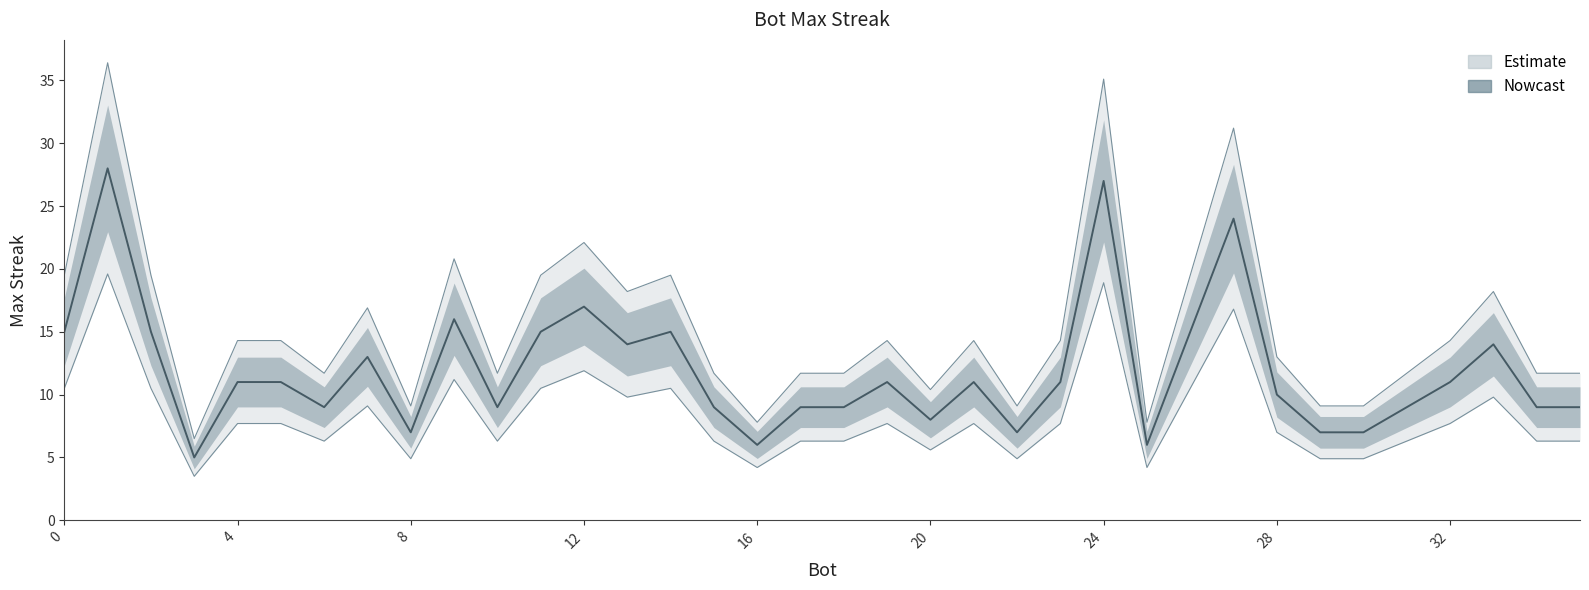

Is it true that the value at 5 is 4?

False